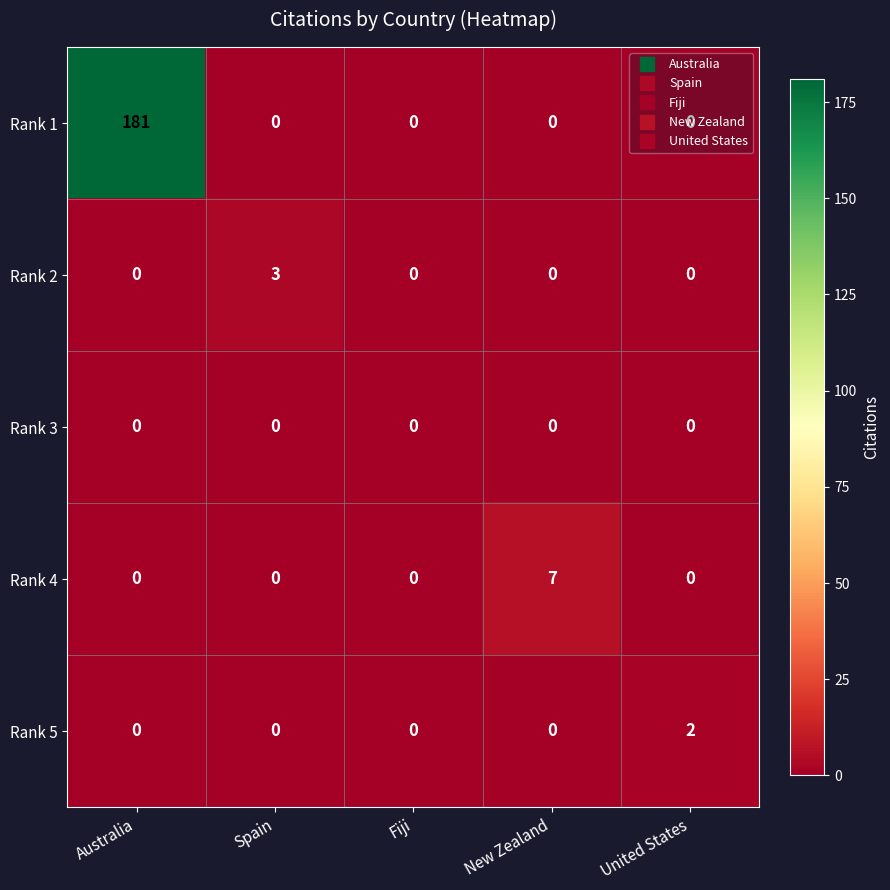

Which category has the highest value across all series?

Australia